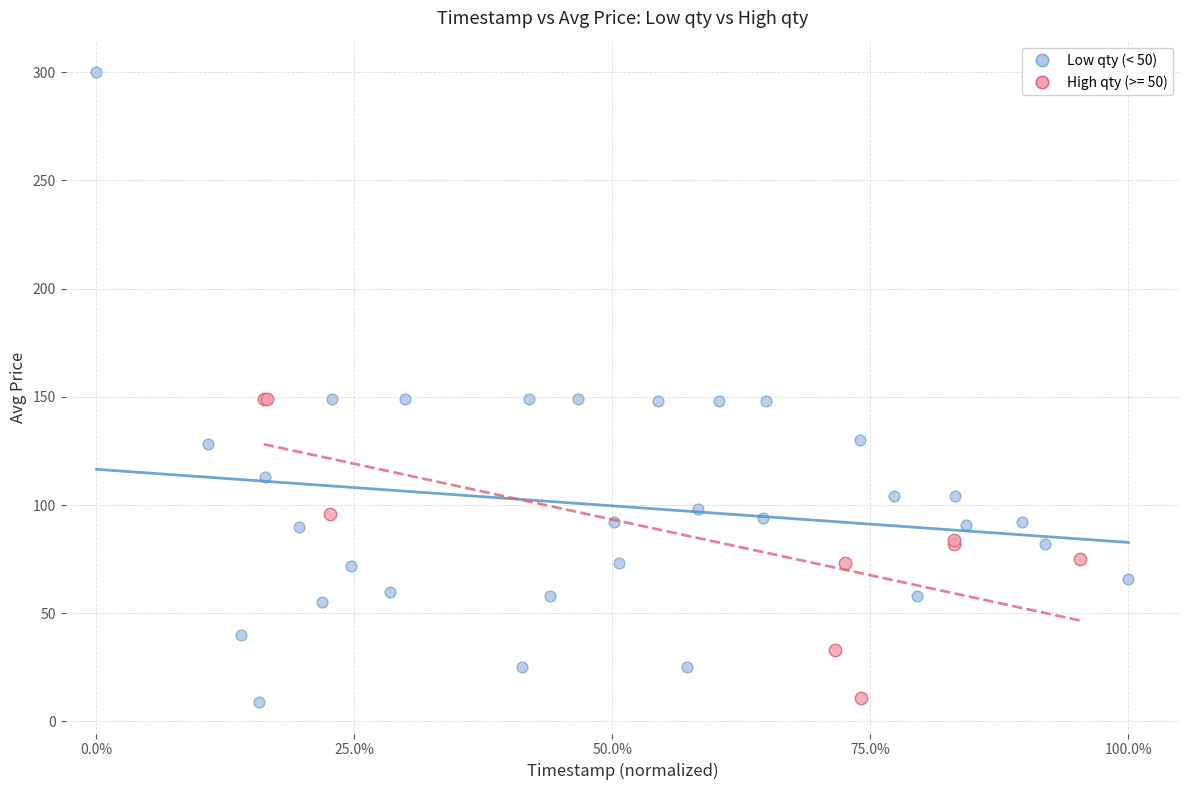

Which series reaches the maximum Y coordinate?

Low qty (< 50)